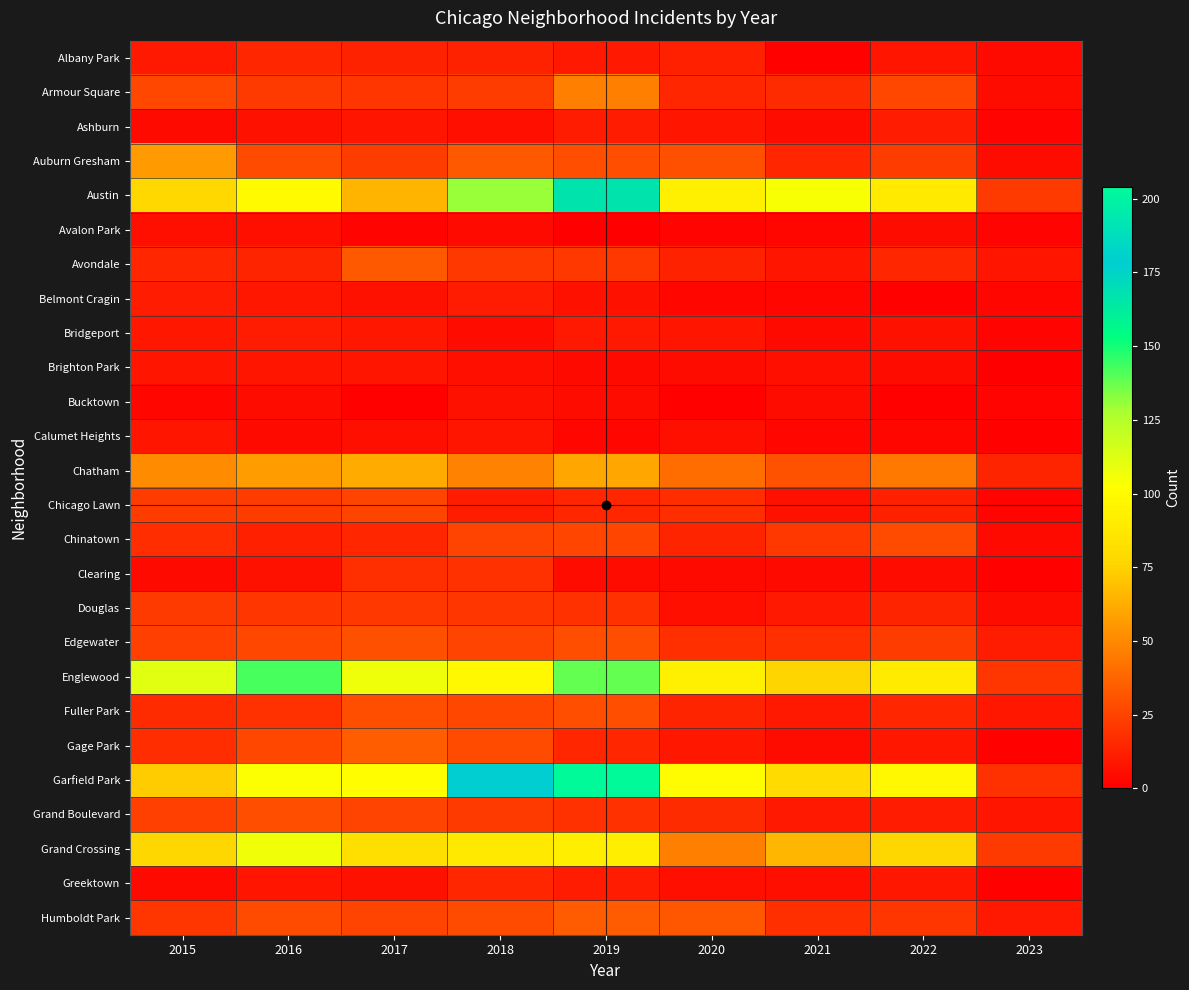

Which series changed the most between 2017 and 2022?

Gage Park